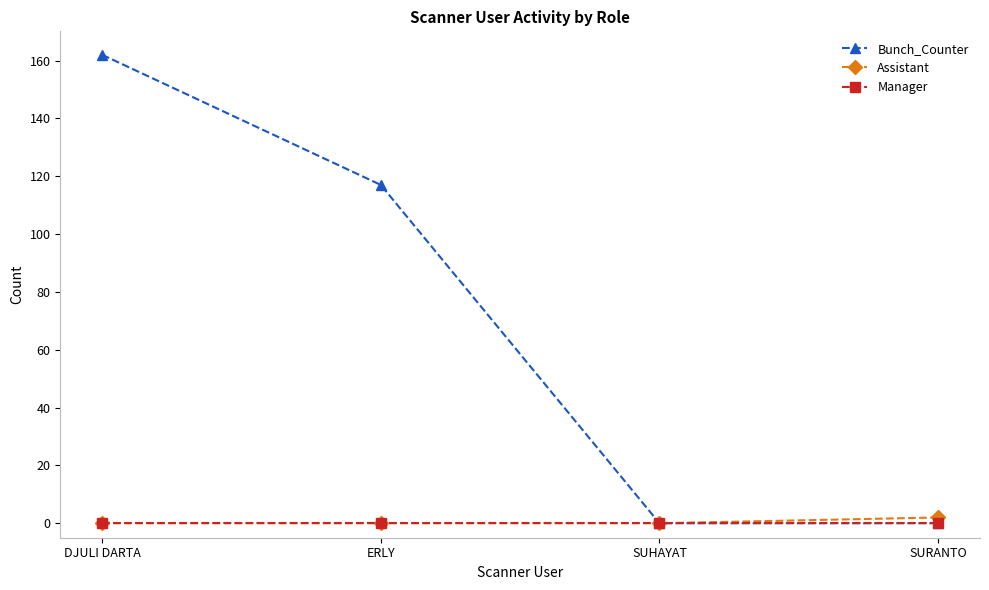

Rank the series by their maximum value, from lowest to highest.

Manager, Assistant, Bunch_Counter